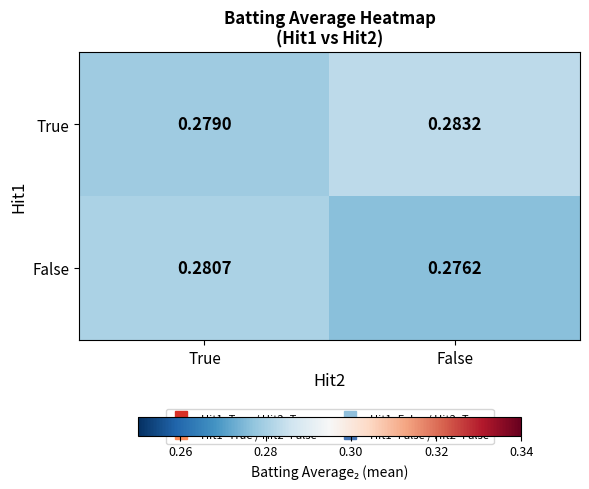

At which category does the chart reach its peak across all series?

False